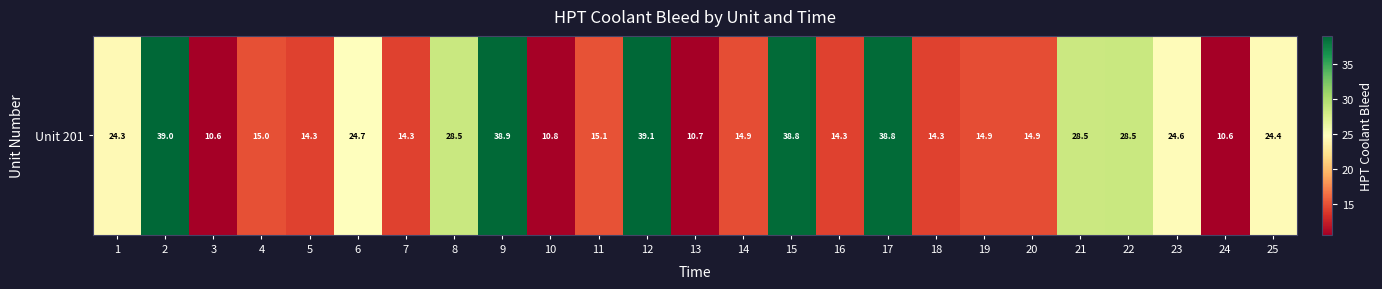

The chart shows a value of 39.0 at 2. True or false?

True